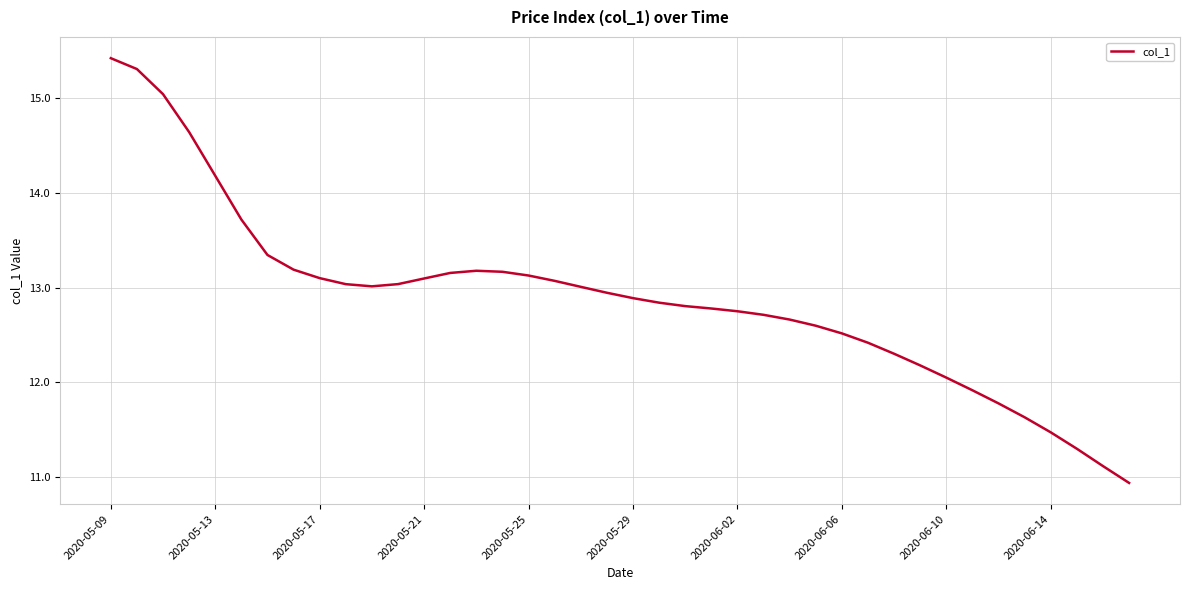

What is the greatest value displayed?

15.4